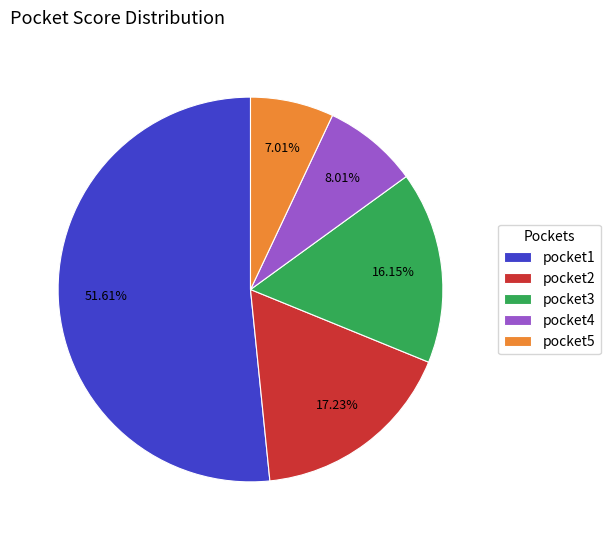

What is the smallest slice in the pie chart?

pocket5